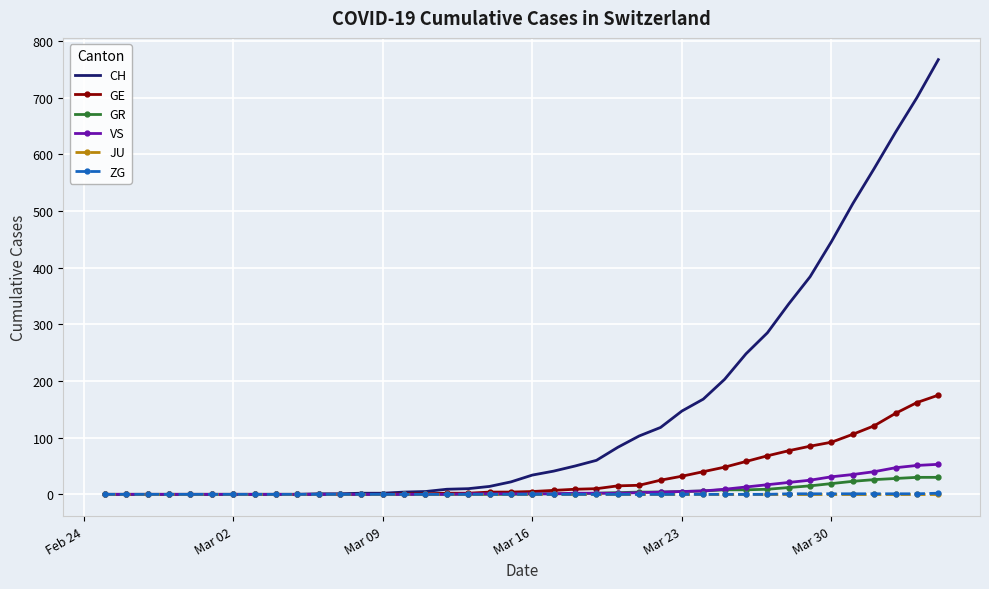

What is the difference between the second highest and minimum values in the CH series?

700